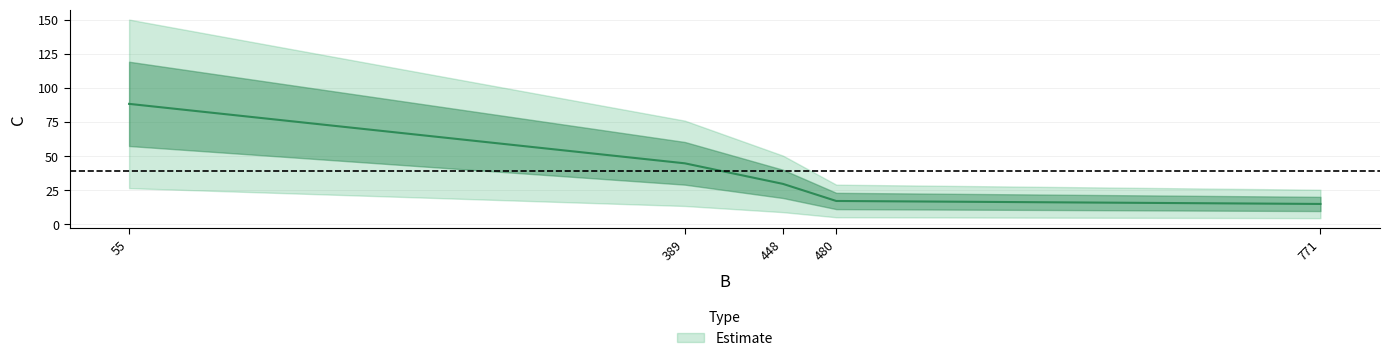

Approximately how many times larger is the value at 55 compared to 448?

3.0